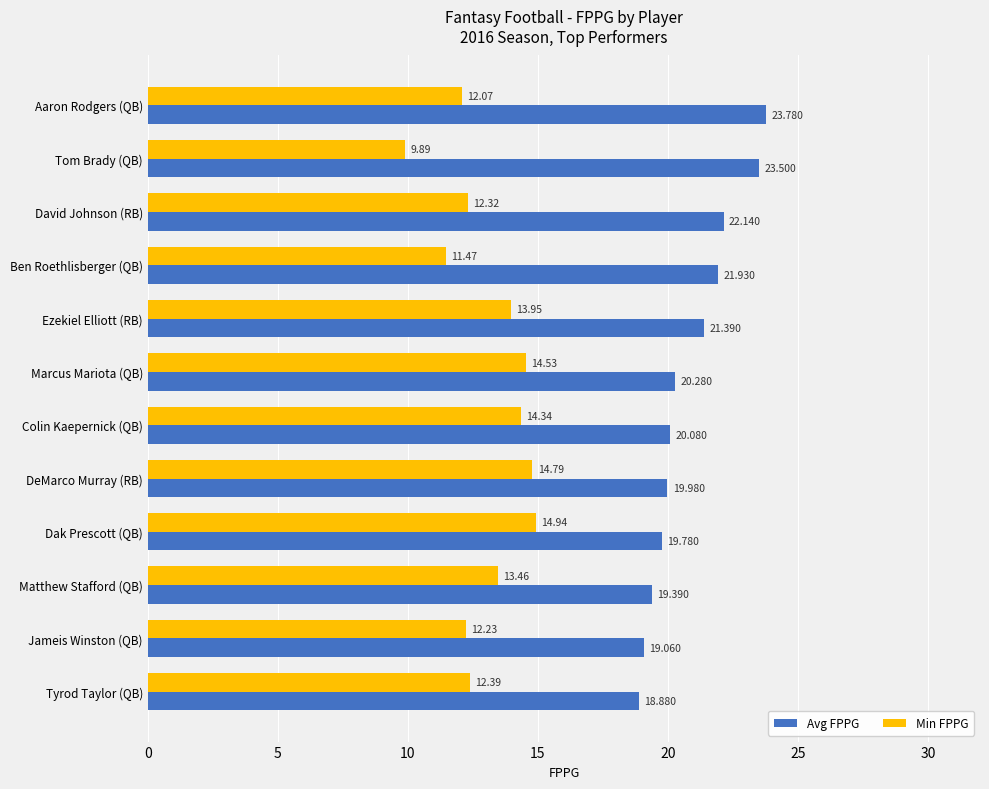

Count the number of data series in this chart.

2